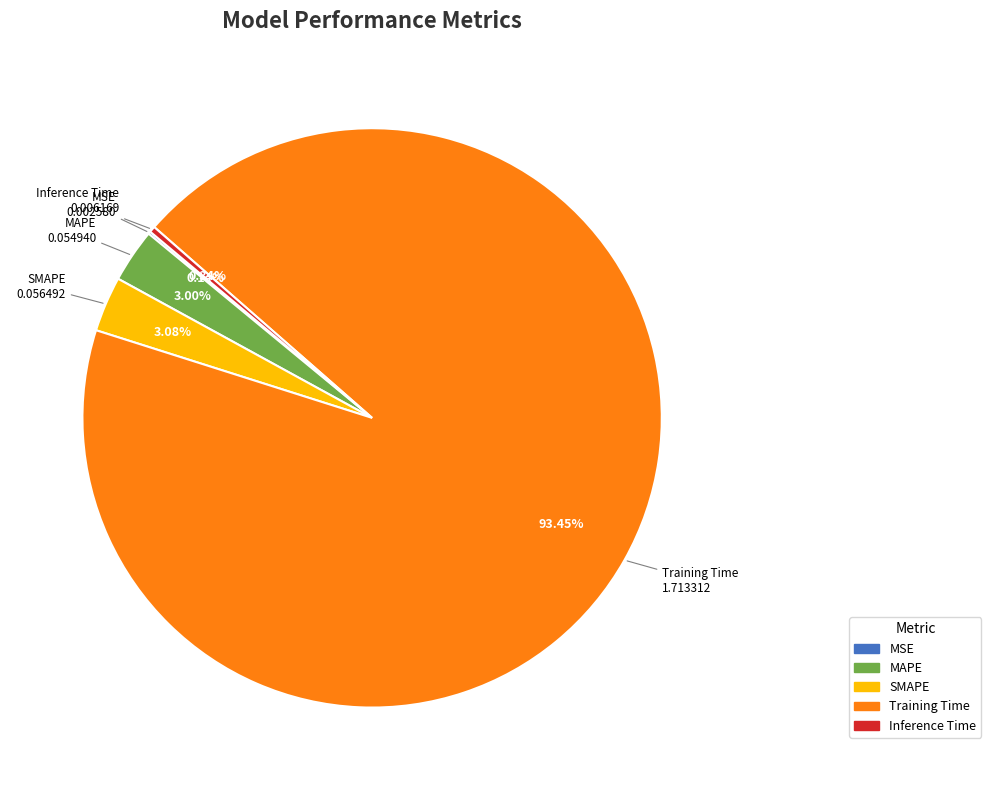

Which slice is the largest?

Training Time